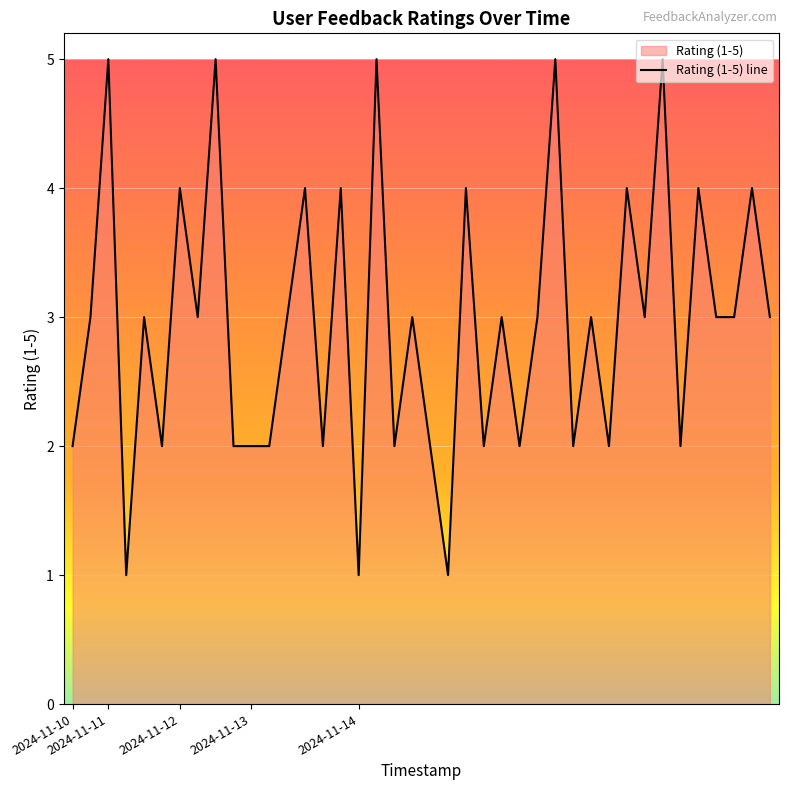

List the labels in order of value, largest first.

2024-11-11, 2024-11-12, 2024-11-14, 2024-11-14, 2024-11-14, 2024-11-12, 2024-11-13, 2024-11-13, 2024-11-14, 2024-11-14, 2024-11-14, 2024-11-14, 2024-11-10, 2024-11-11, 2024-11-12, 2024-11-13, 2024-11-14, 2024-11-14, 2024-11-14, 2024-11-14, 2024-11-14, 2024-11-14, 2024-11-14, 2024-11-14, 2024-11-10, 2024-11-11, 2024-11-12, 2024-11-13, 2024-11-13, 2024-11-13, 2024-11-14, 2024-11-14, 2024-11-14, 2024-11-14, 2024-11-14, 2024-11-14, 2024-11-14, 2024-11-11, 2024-11-14, 2024-11-14